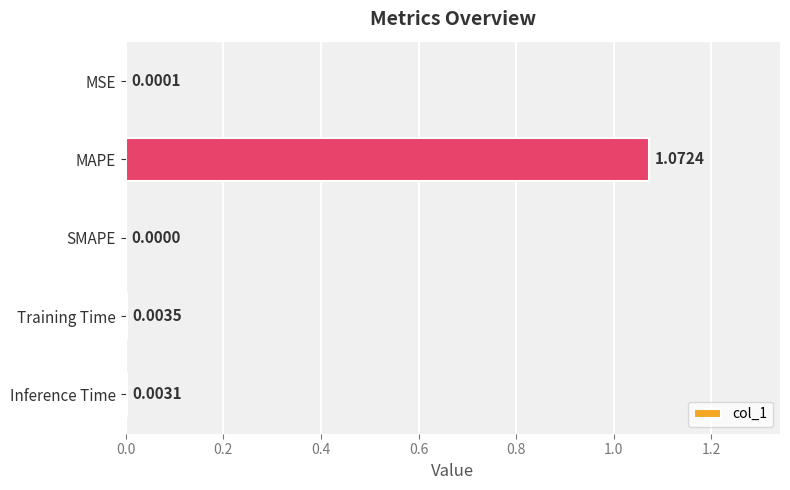

Between MAPE and SMAPE, which is larger?

MAPE